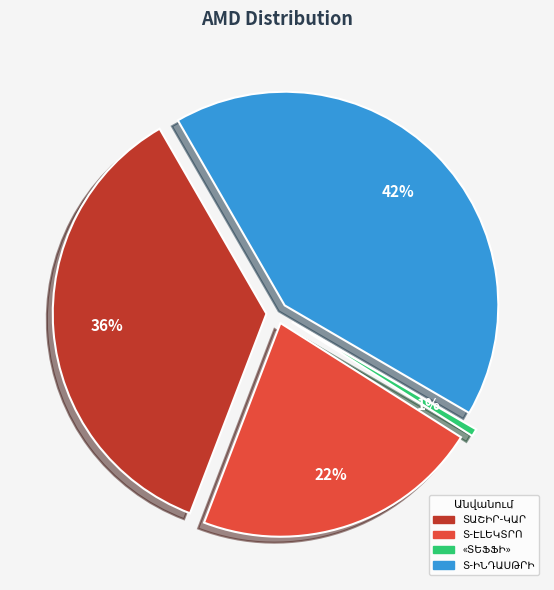

To the nearest percent, what is the difference between the largest and smallest slice percentages?

41%